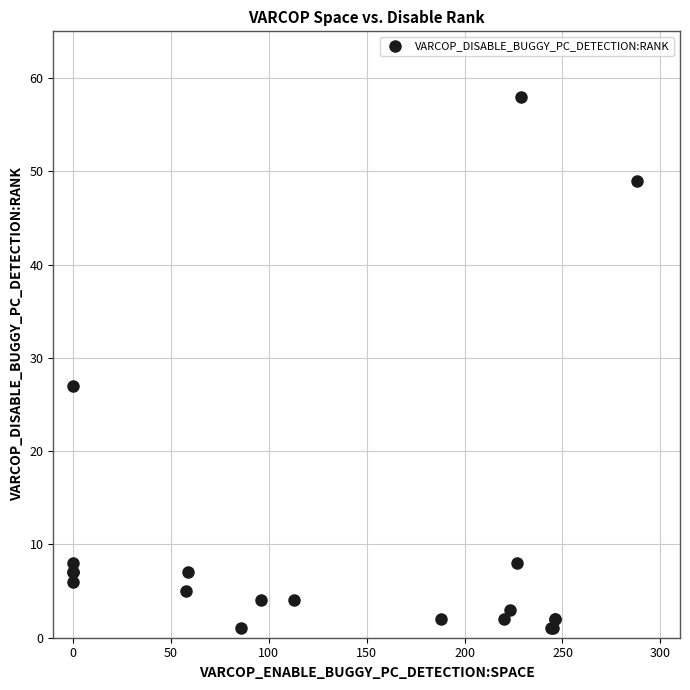

What Y value in the scatter plot is closest to 29?

27